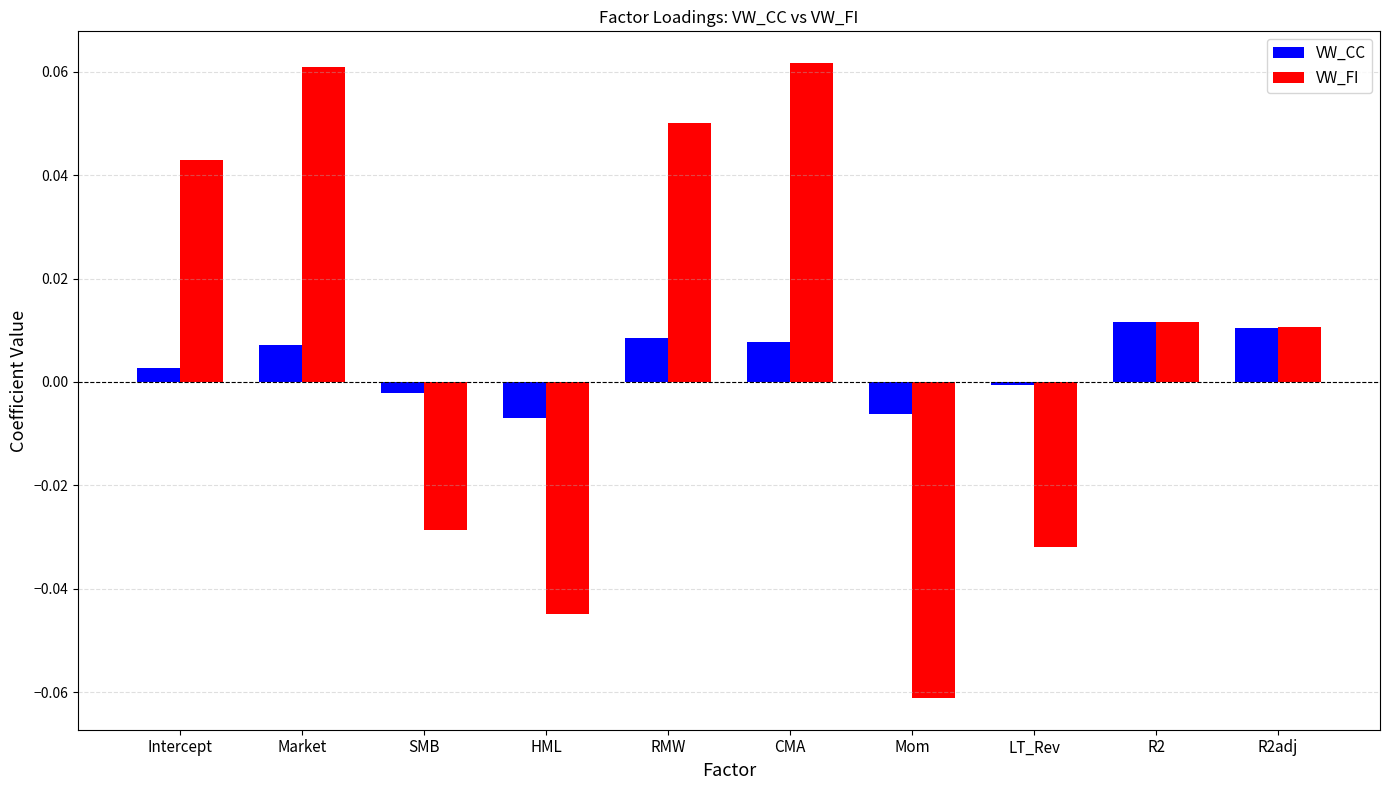

At which label does VW_FI first exceed 0?

Intercept